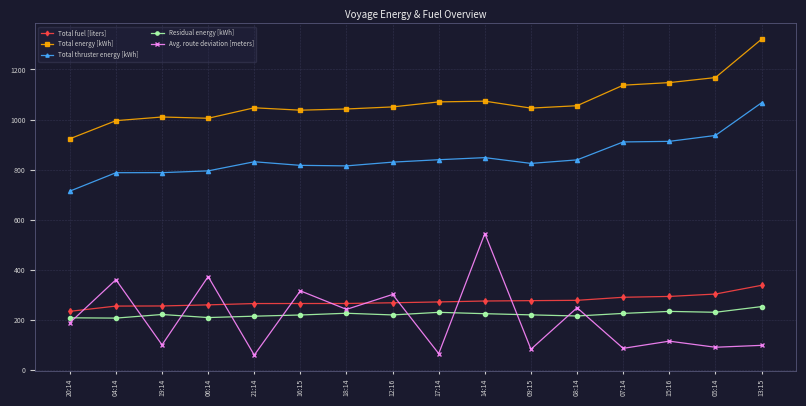

Which category has the lowest value in the Total energy [kWh] series?

20:14